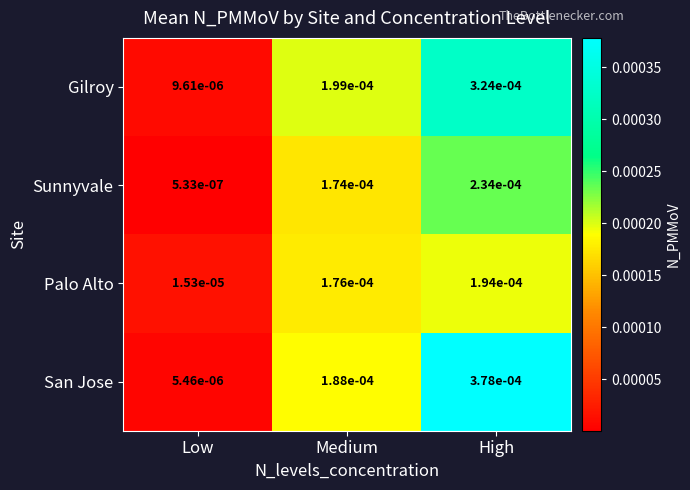

Rank the categories by Sunnyvale value from lowest to highest.

Low, Medium, High